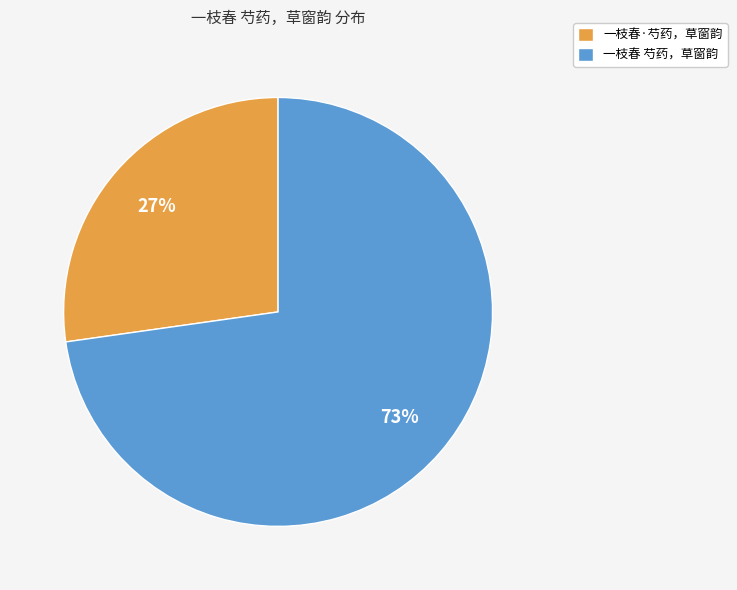

How many slices are in this pie chart?

2